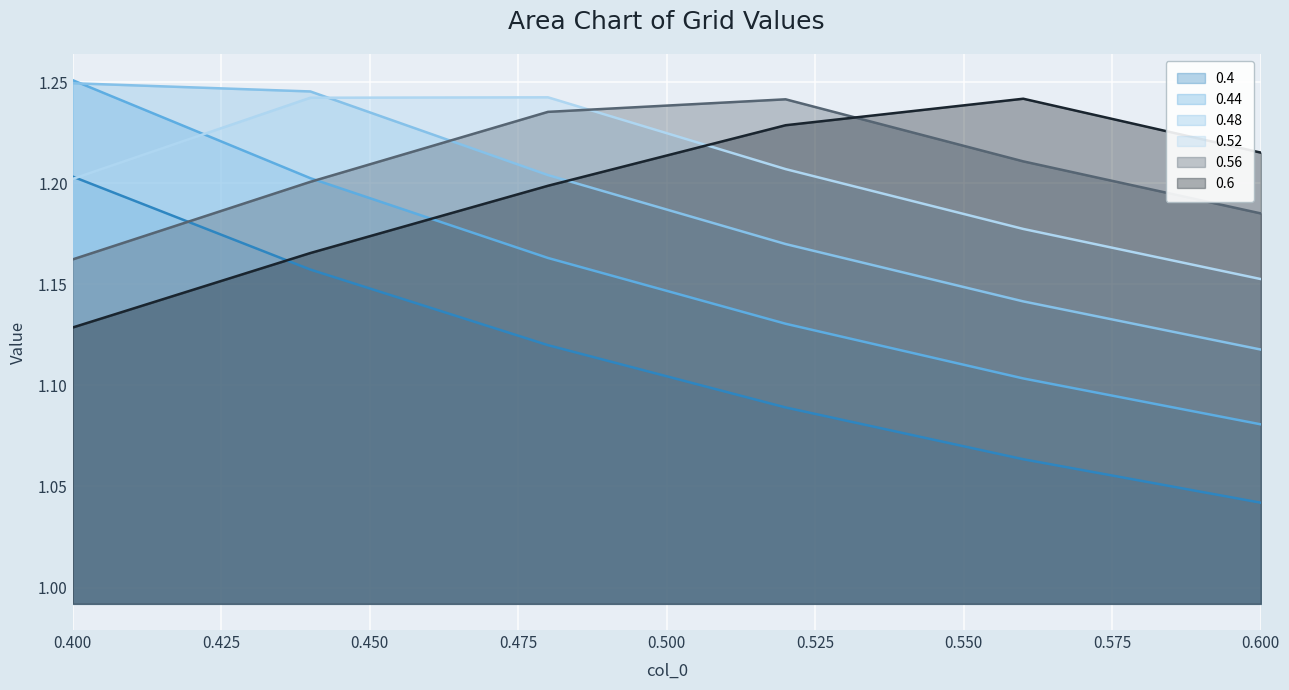

How many lines are shown in the chart?

6